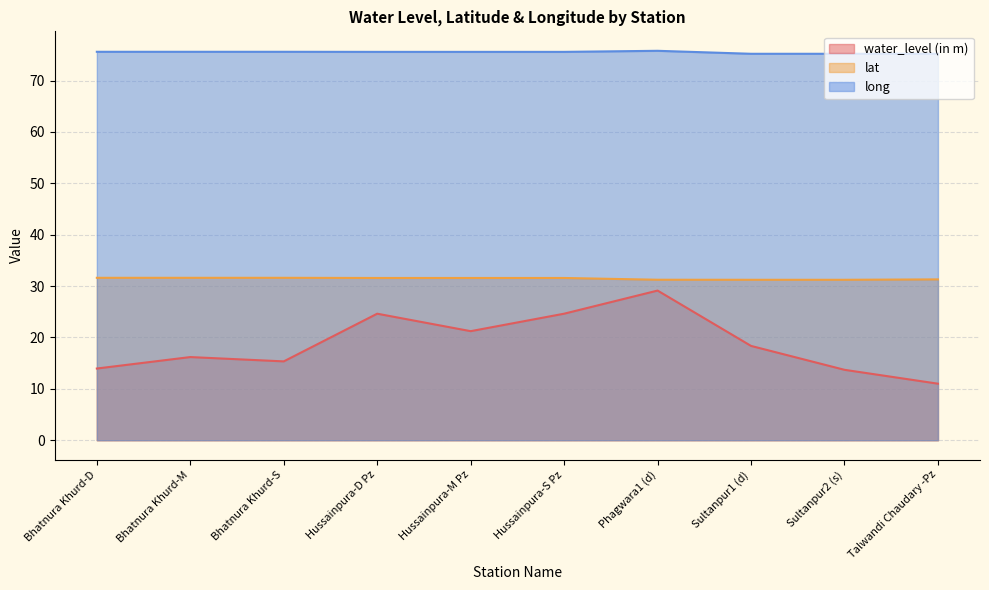

True or false: lat has a value of 43.0 at Sultanpur2 (s).

False